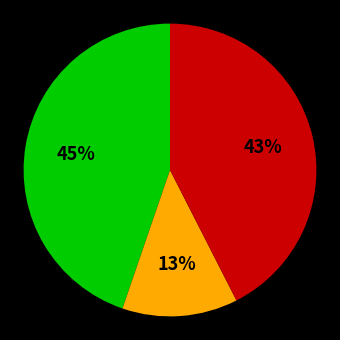

To the nearest percent, what is the average slice percentage?

33%